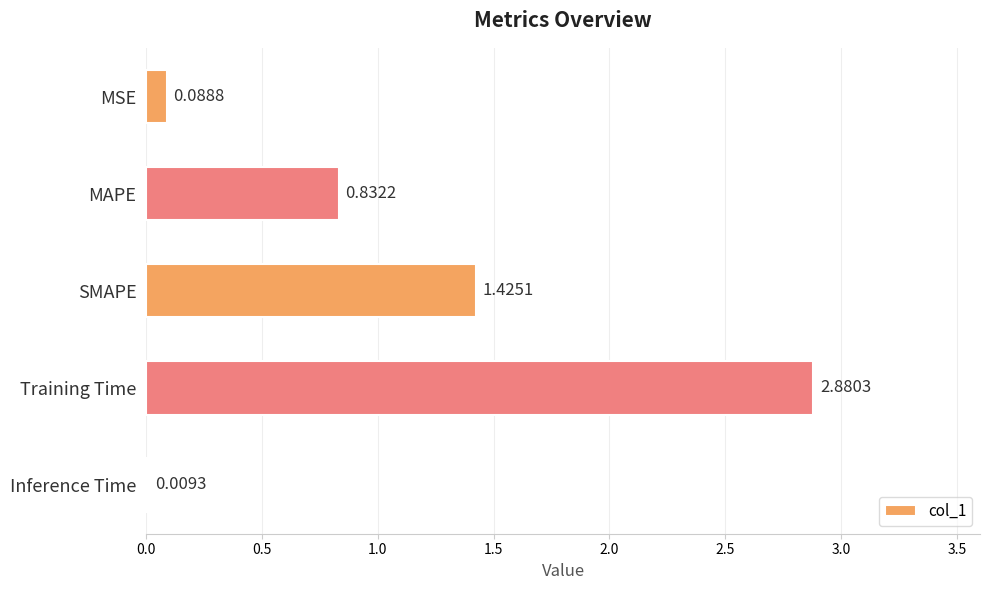

At which label is the value closest to 1?

MAPE